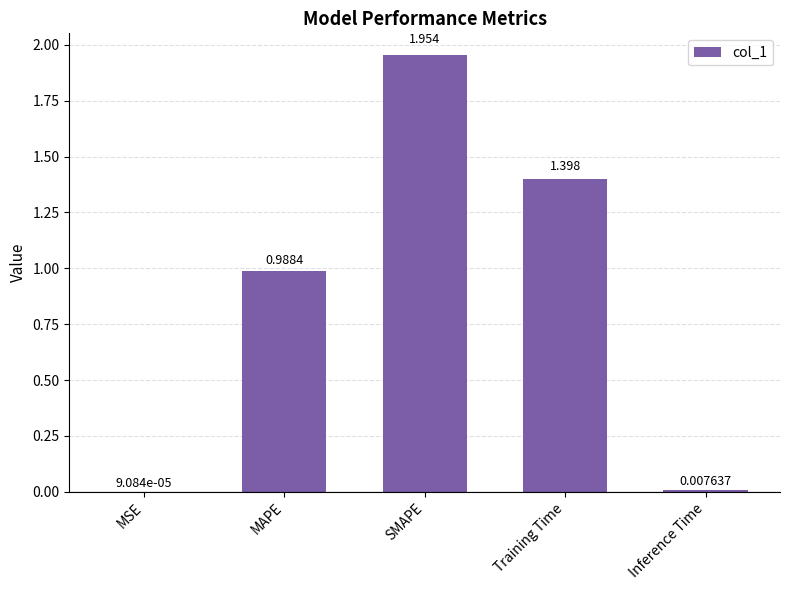

Where is the data nearest to the value 0?

MSE